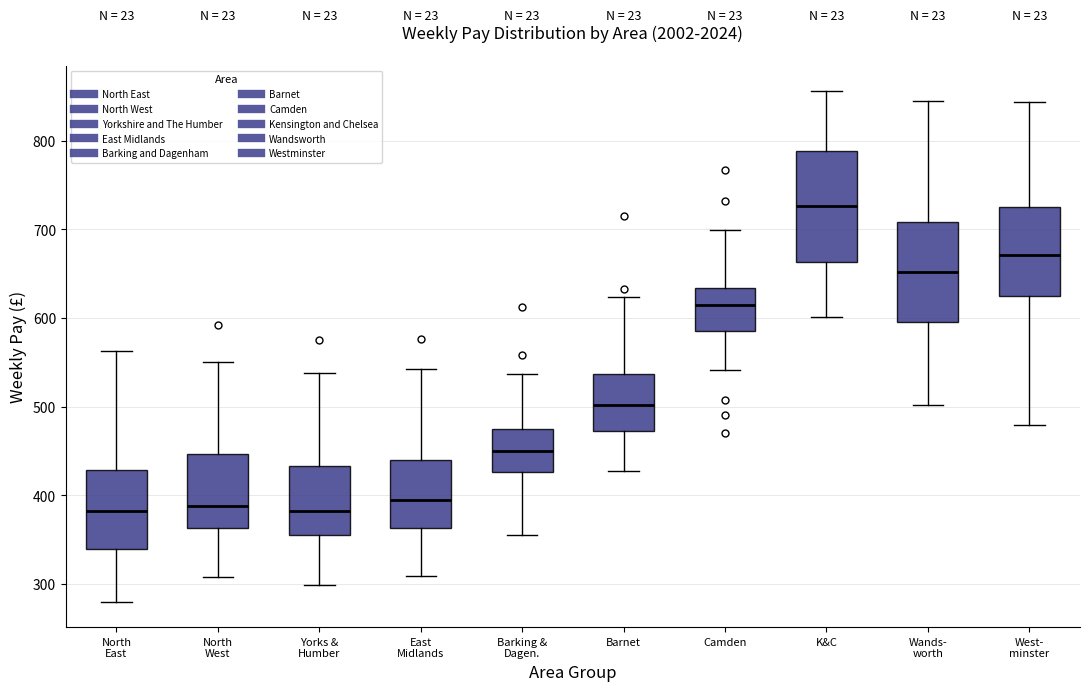

Which box is the tallest, from its lower edge to its upper edge?

K&C